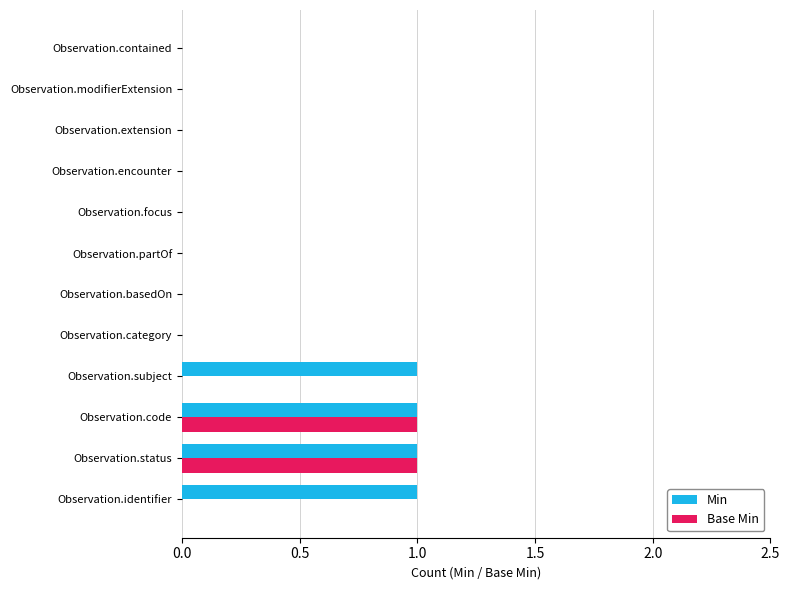

The Min series shows -1 at Observation.modifierExtension. True or false?

False